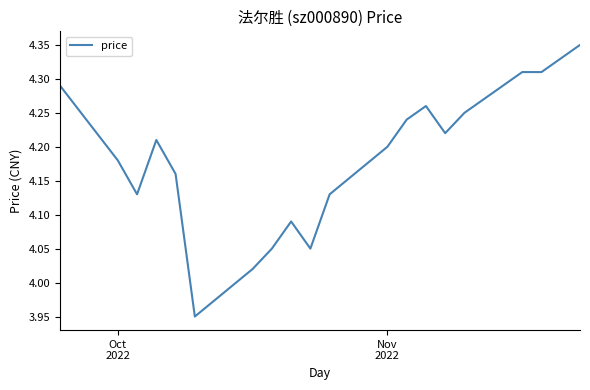

Is this an area chart (filled region under the line)?

No